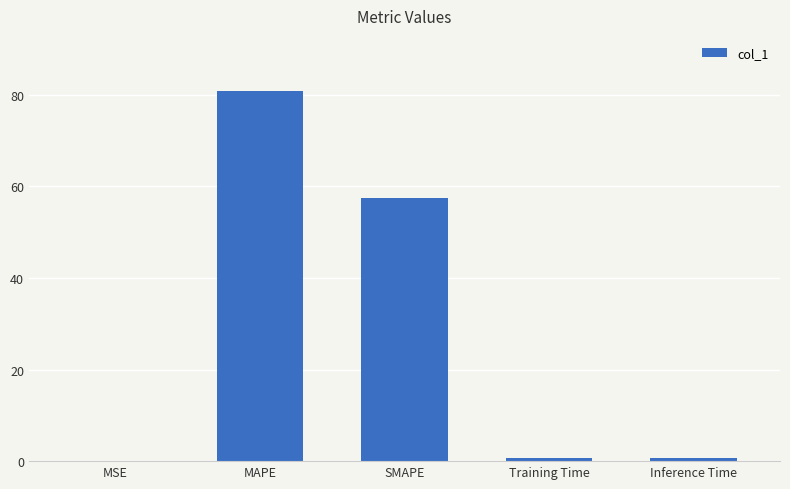

What is the sum of all values?

139.7